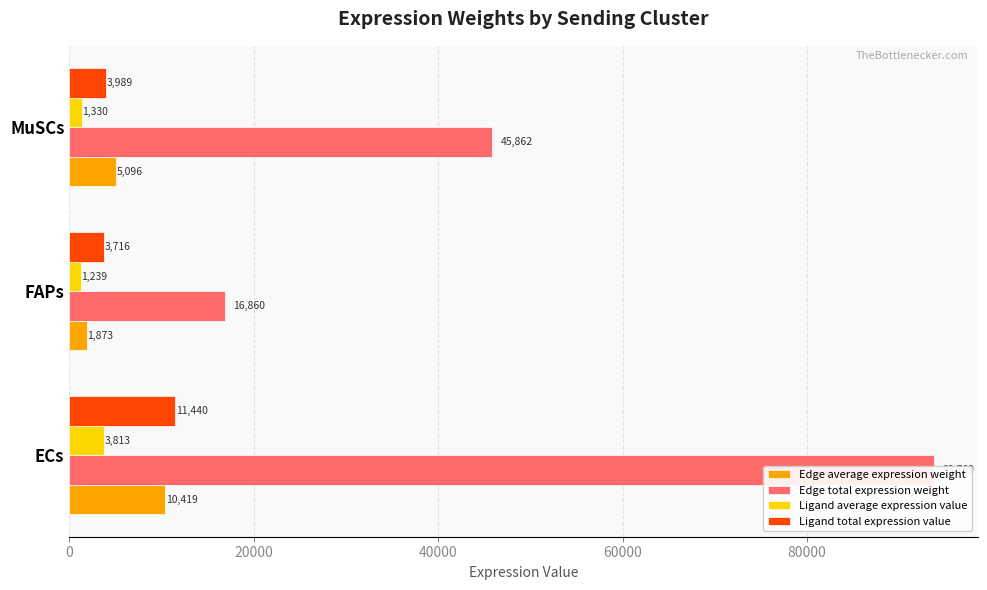

What is the value of the Edge average expression weight bar at the 1st from the left?

10418.8